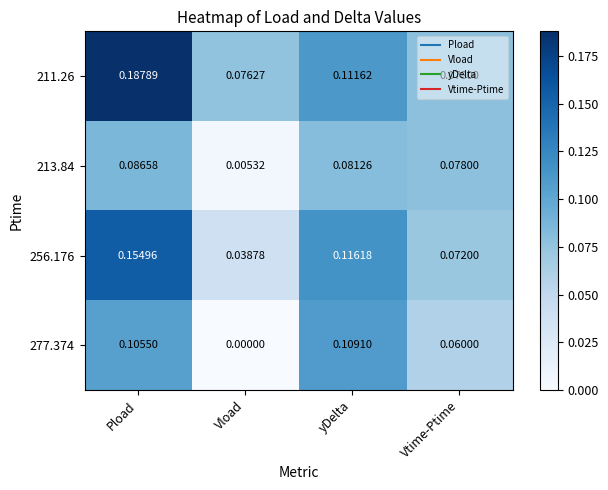

Which category has the highest value in the 211.26 series?

Pload